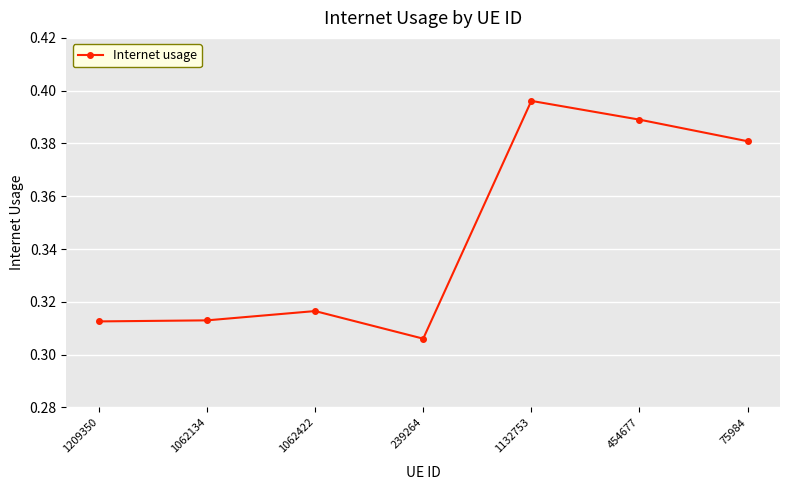

Which category has the lowest value across all series?

239264